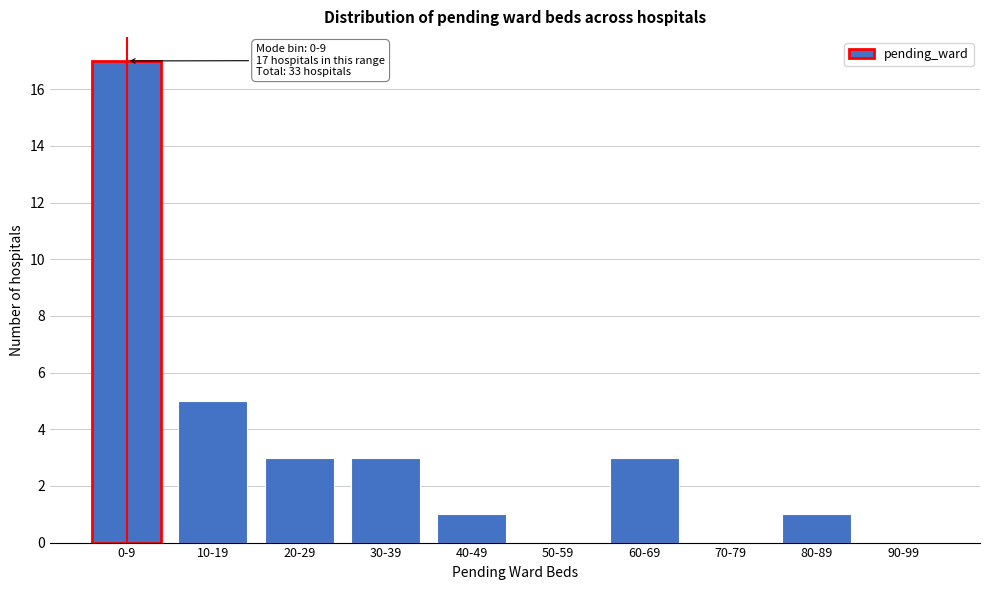

Reading left to right, what are all the values shown in this chart?

0-9=17	10-19=5	20-29=3	30-39=3	40-49=1	50-59=0	60-69=3	70-79=0	80-89=1	90-99=0